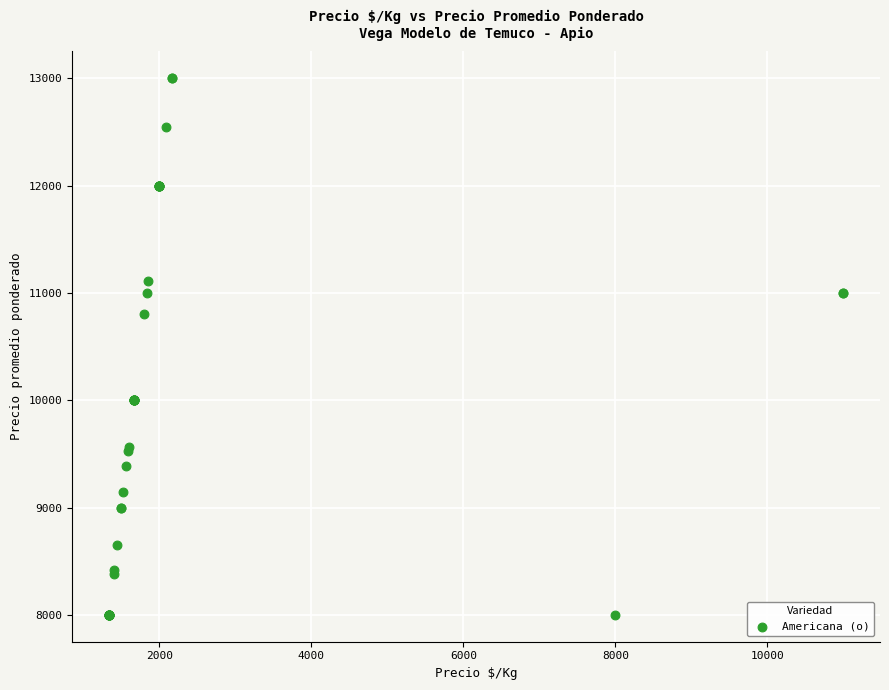

What Y value in the scatter plot is closest to 10500?

10800